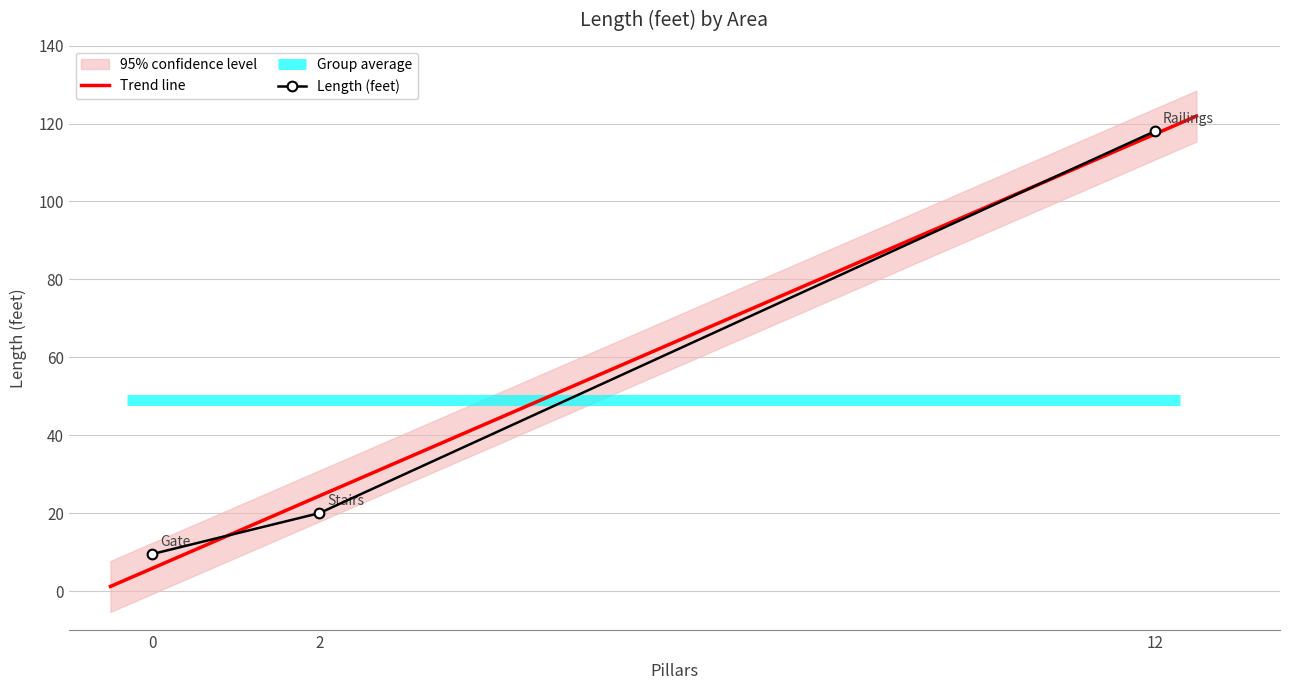

Is it true that Length (feet) equals 15.2 at 0?

False